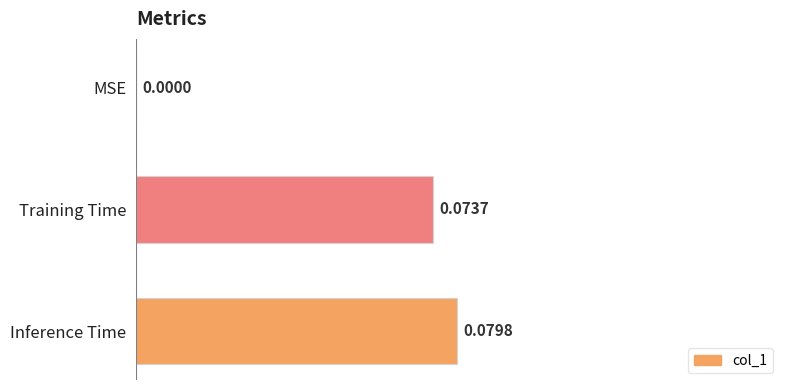

At which label is the value closest to 0?

MSE